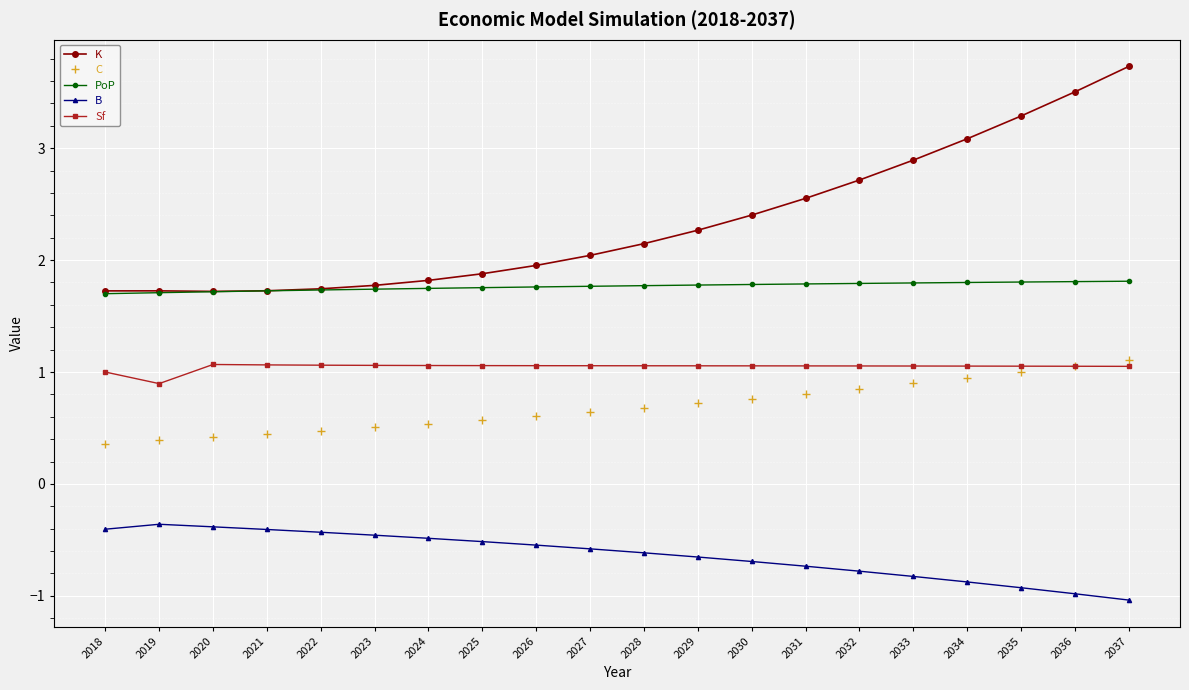

What is the difference between the maximum and minimum values in the K series?

2.0